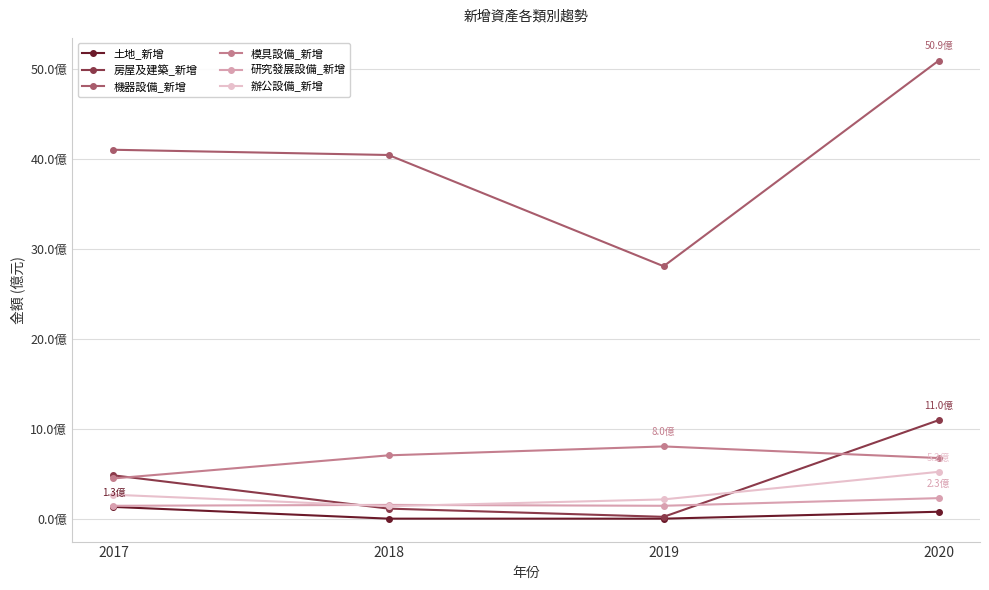

The 機器設備_新增 series shows 28.1 at 2019. True or false?

True